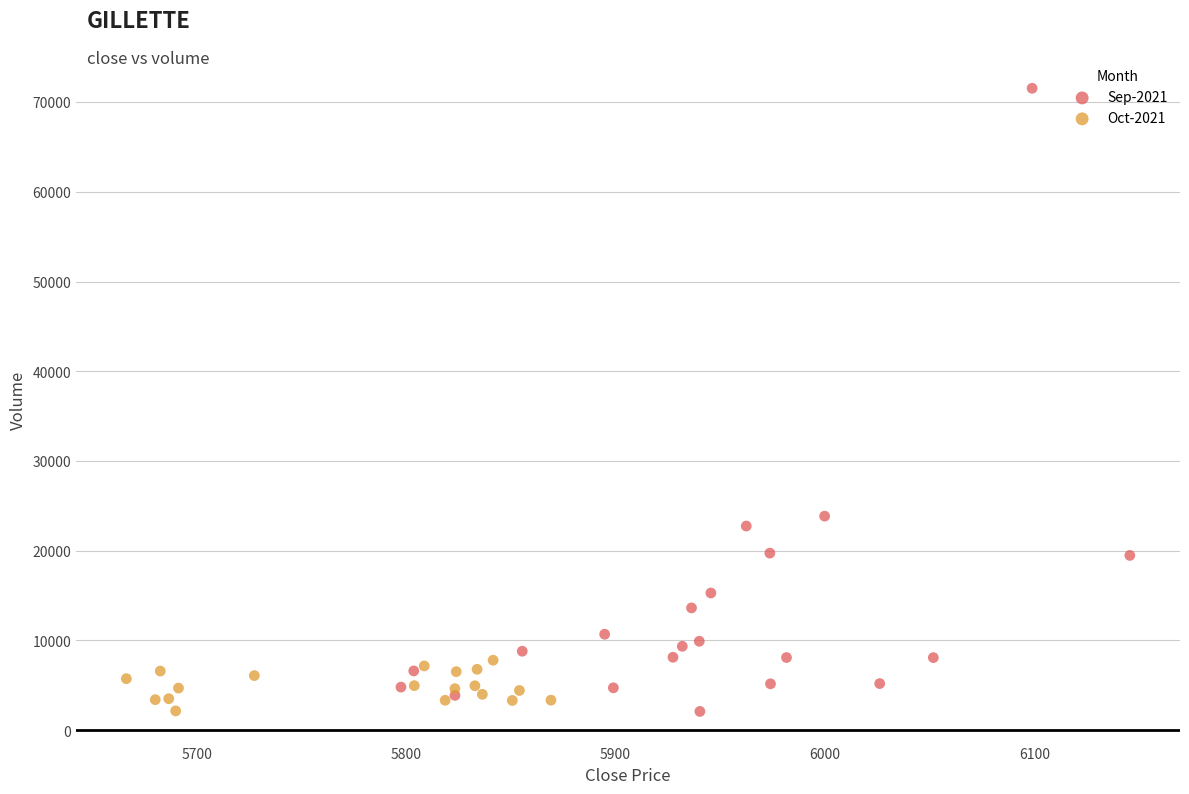

Which series has the largest Y range (max minus min)?

Sep-2021